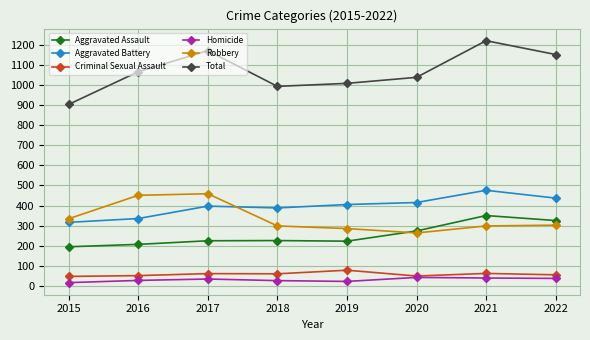

The value of Homicide at 2020 is 41. True or false?

True